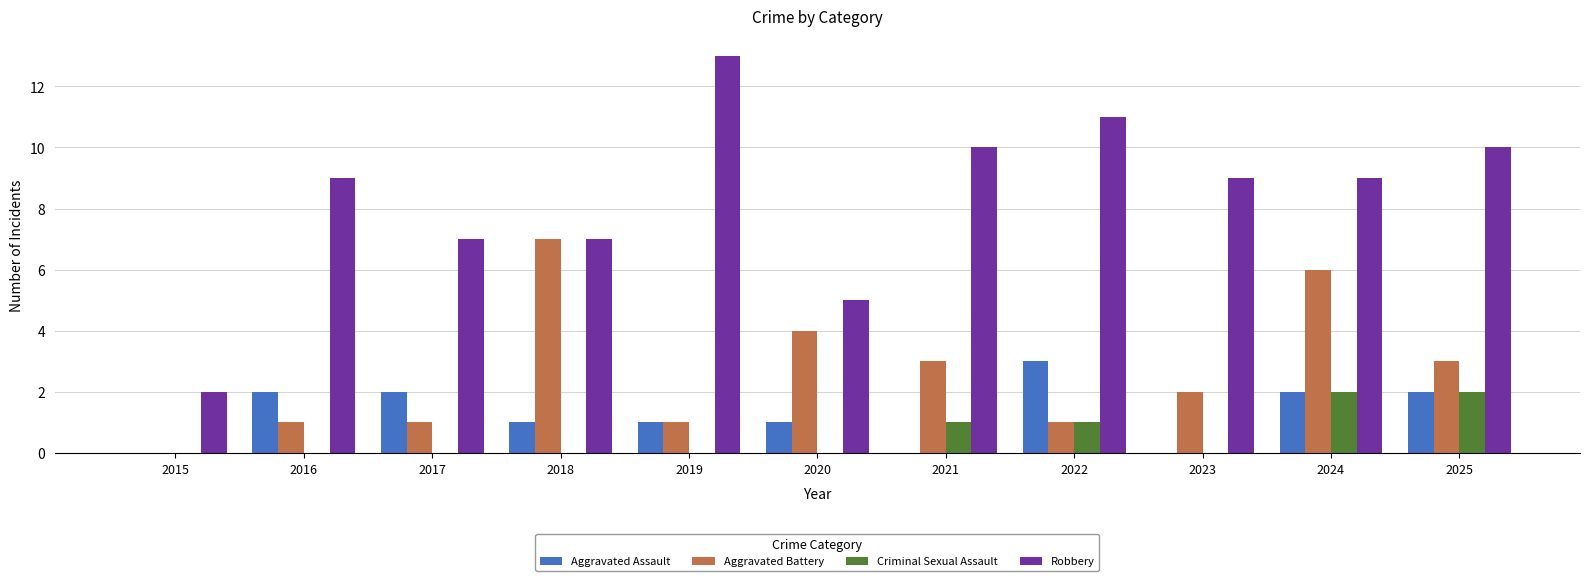

How many values in Aggravated Battery are above zero?

10